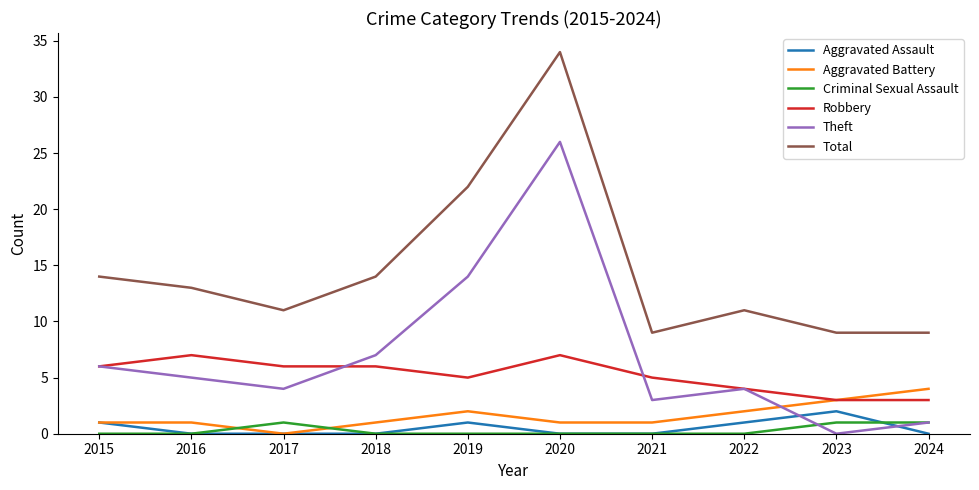

What is the maximum value for Aggravated Battery?

4